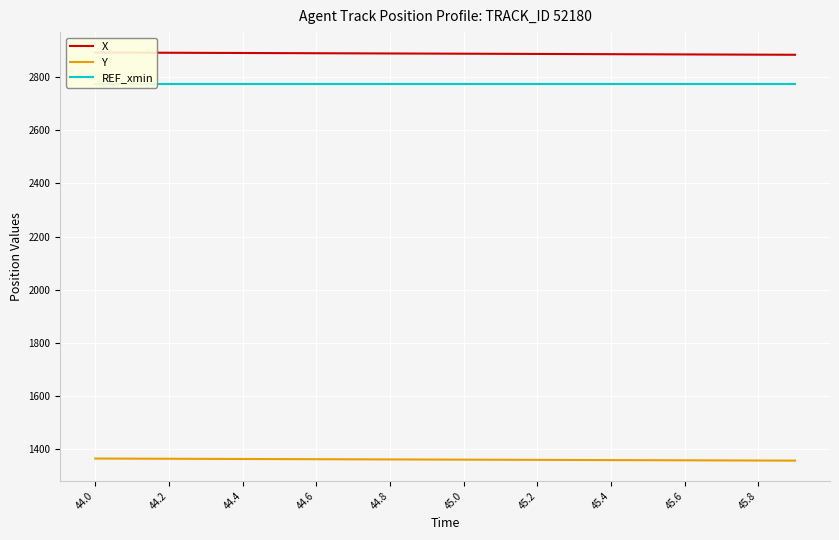

Which category has the highest value in the REF_xmin series?

44.0